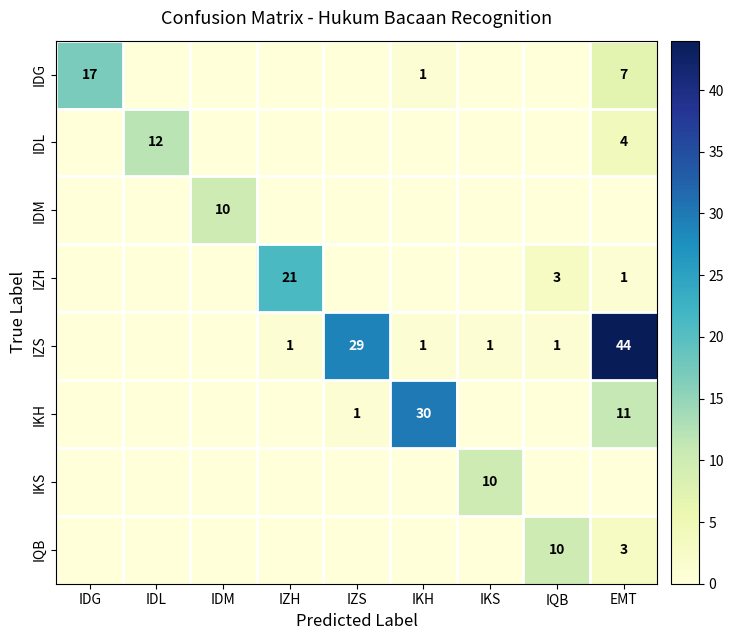

Is the value of IDM at IDM greater than the value of IKH at EMT?

No